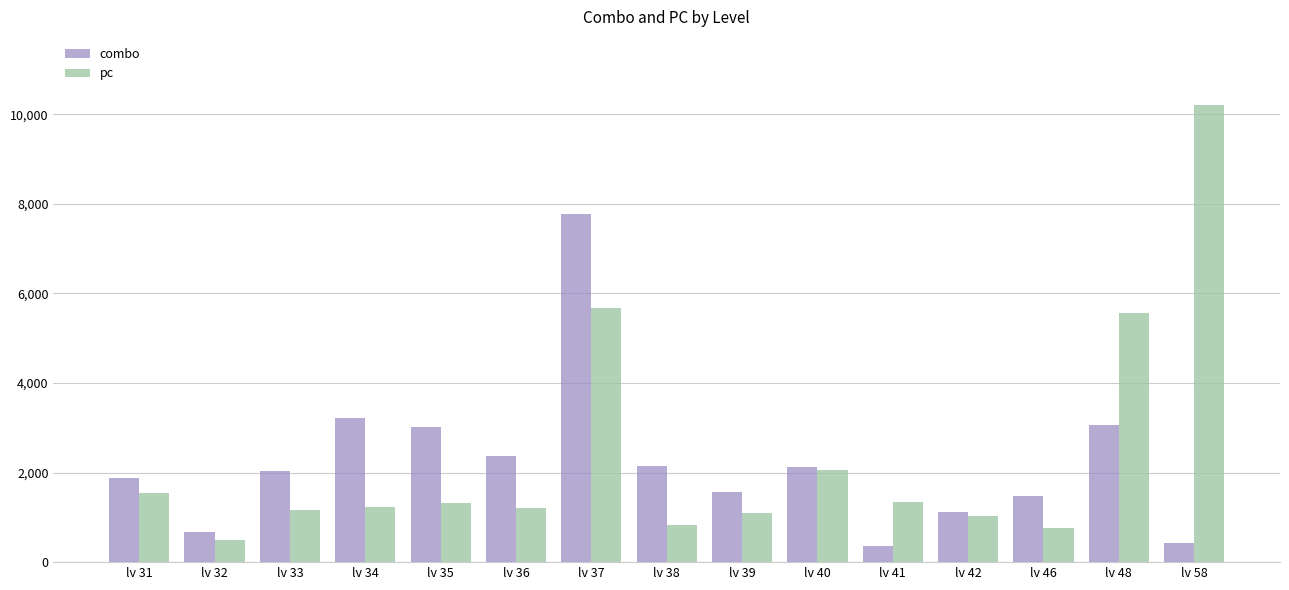

At which category is the sum across all series the highest?

lv 37